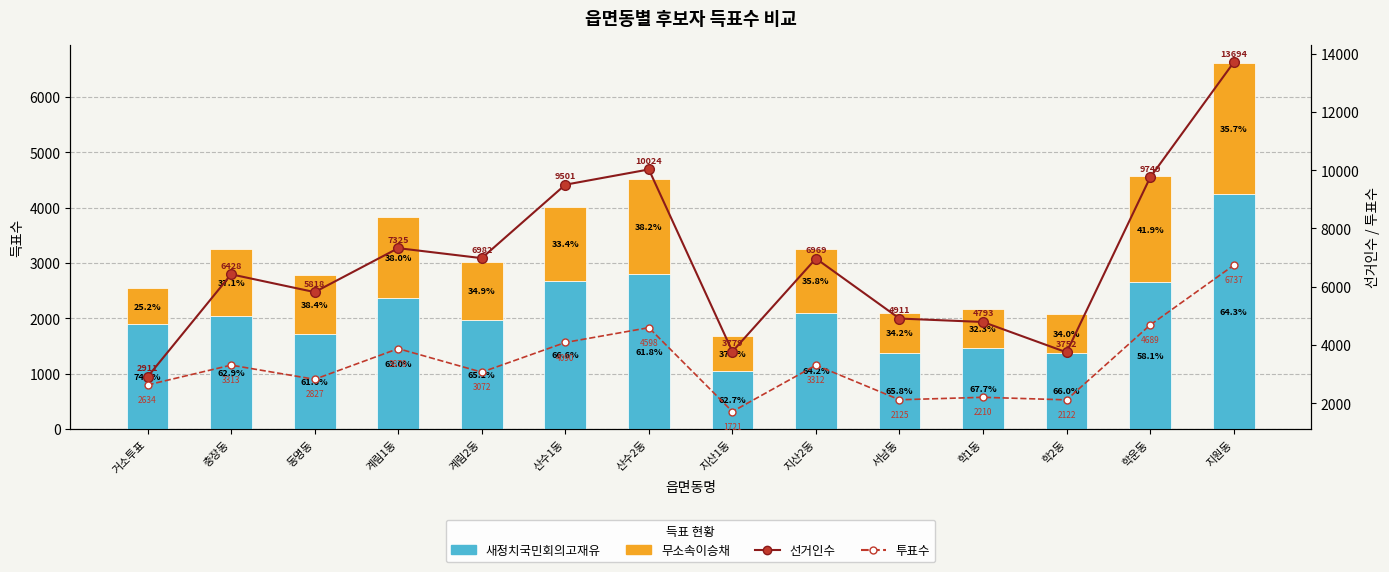

List the series in order of their peak value, lowest first.

무소속이승채, 새정치국민회의고재유, 투표수, 선거인수